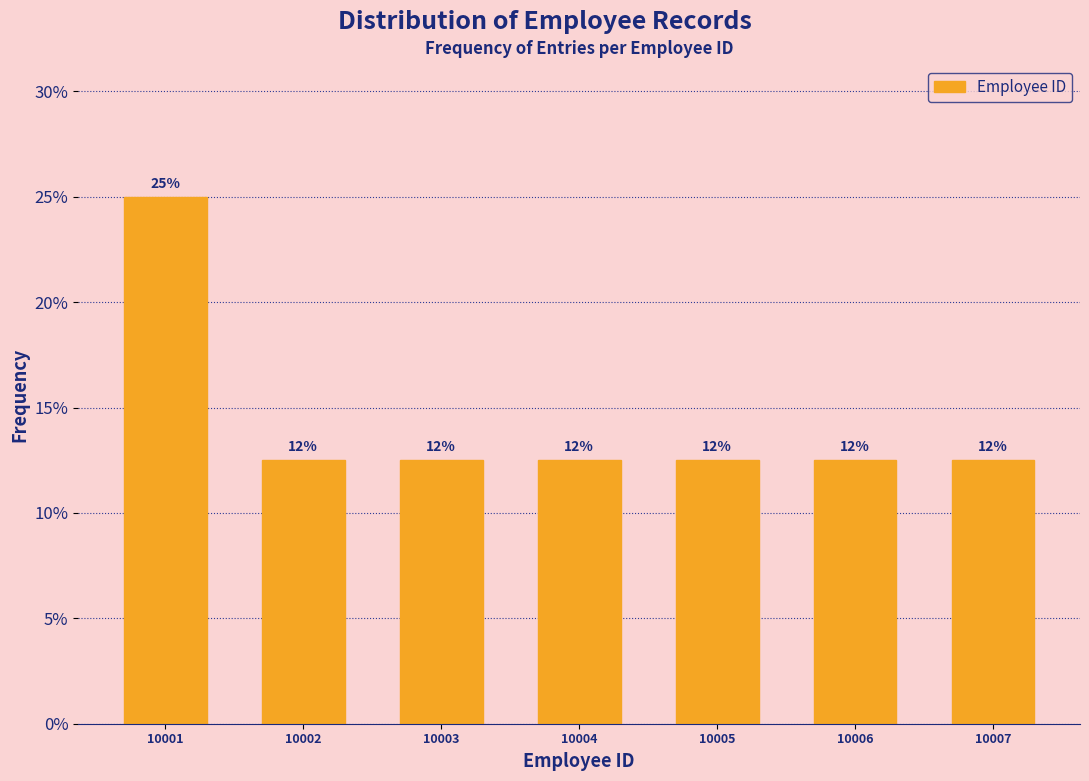

How many bars are there in total?

7